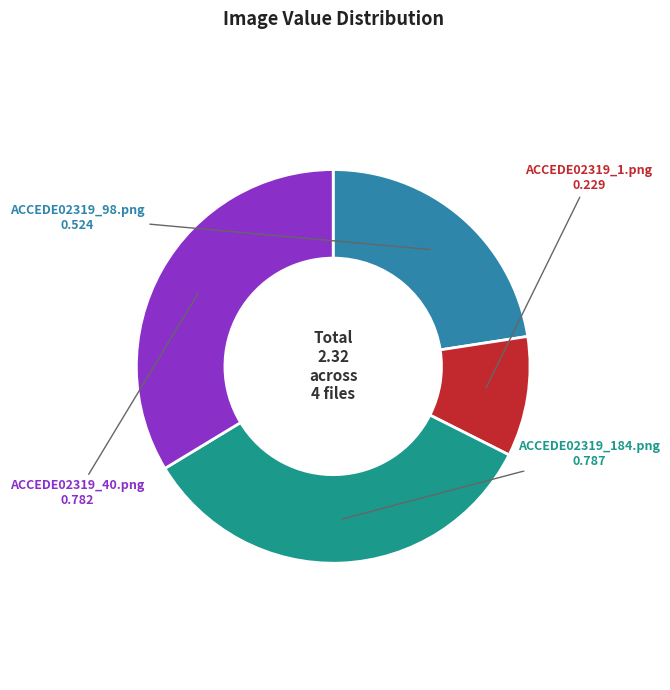

Is the sum of ACCEDE02319_40.png and ACCEDE02319_98.png greater than half?

Yes